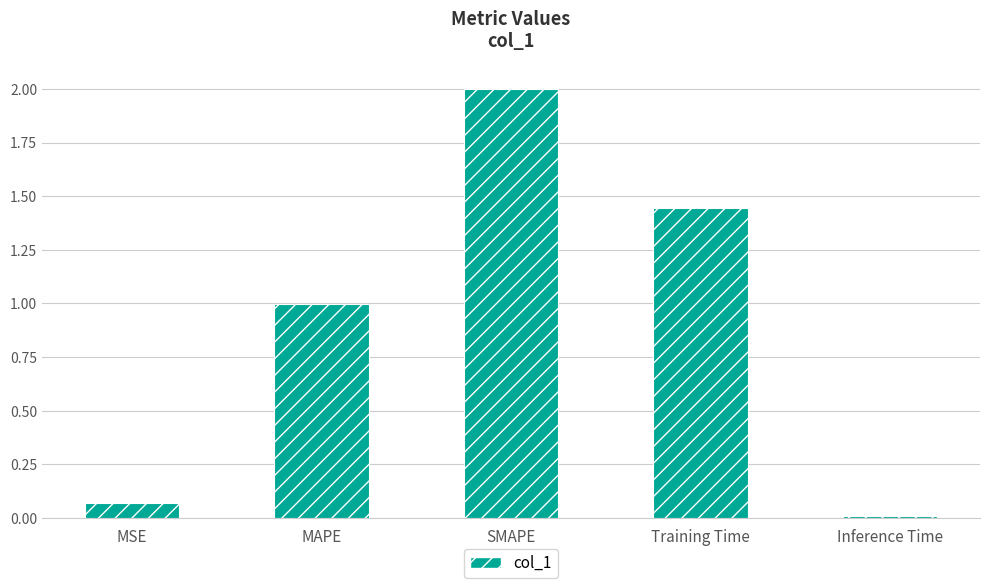

At which category does the chart reach its peak across all series?

SMAPE